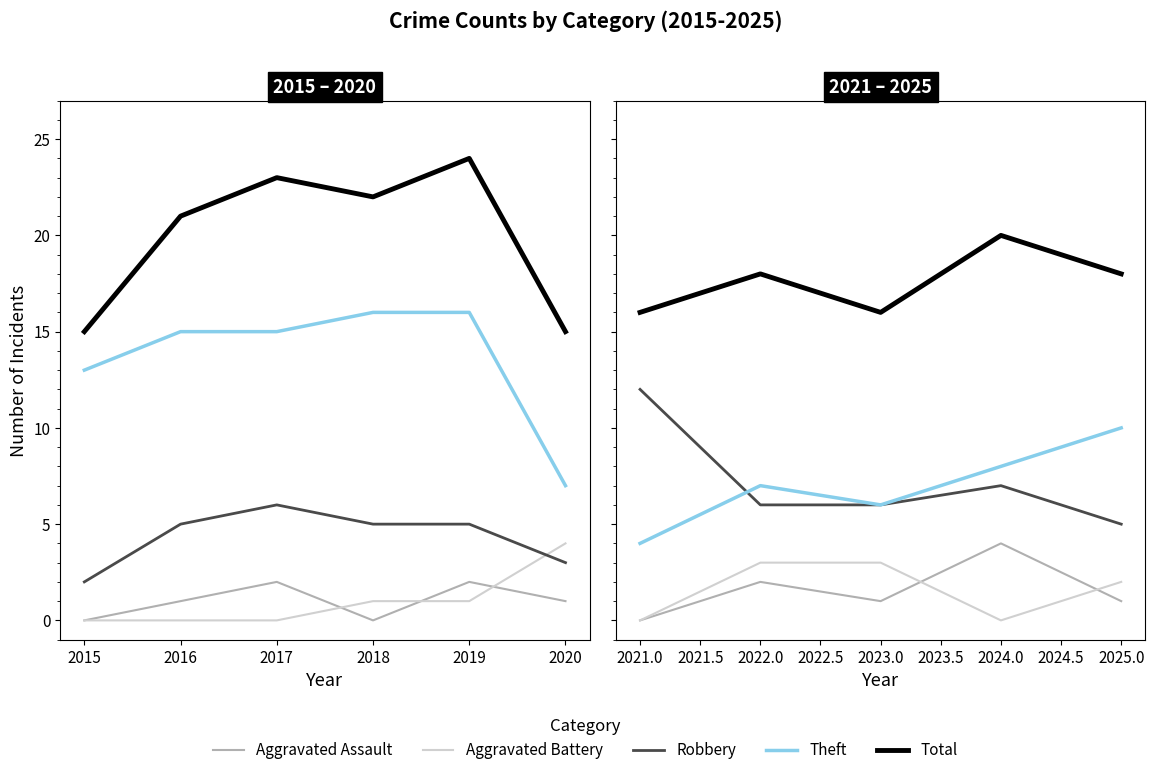

True or false: Theft and Aggravated Assault intersect in this chart.

False